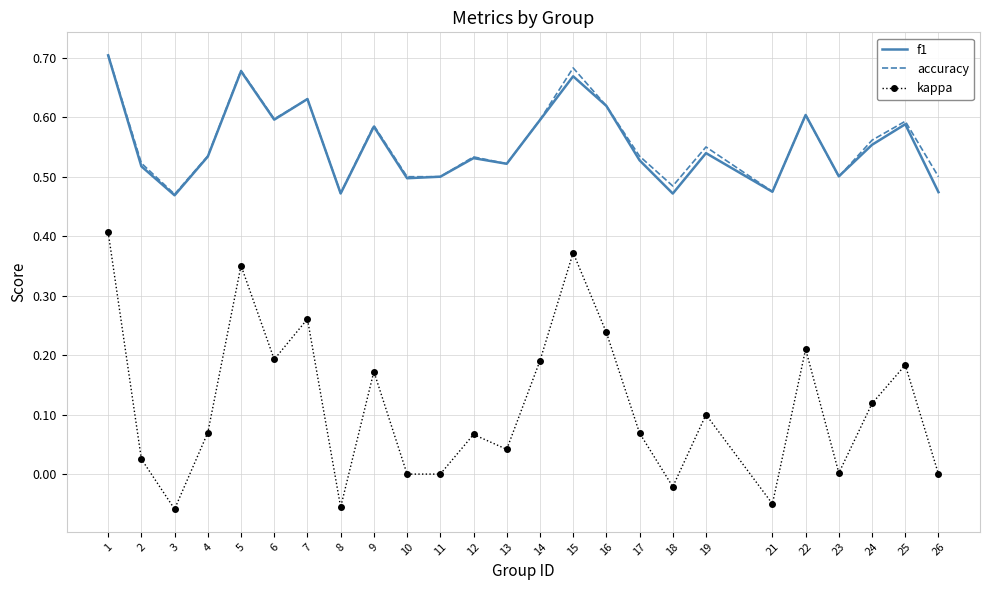

At which label does kappa reach its peak?

1